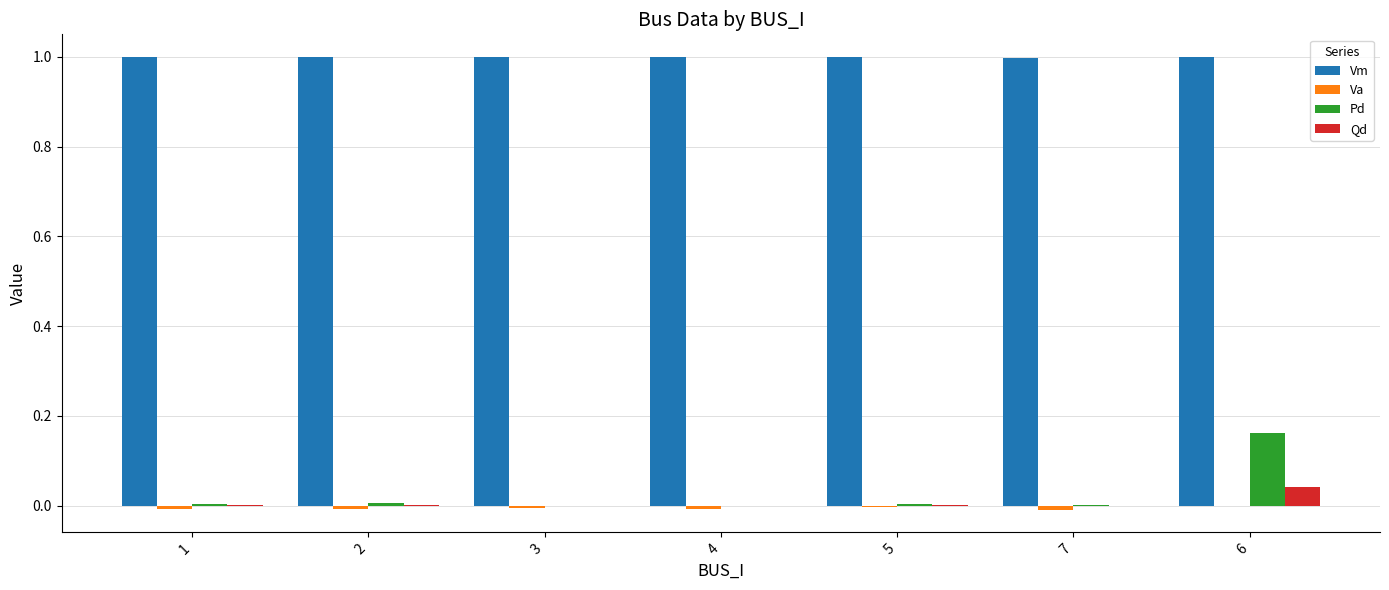

What is the sum of all Vm values?

7.0